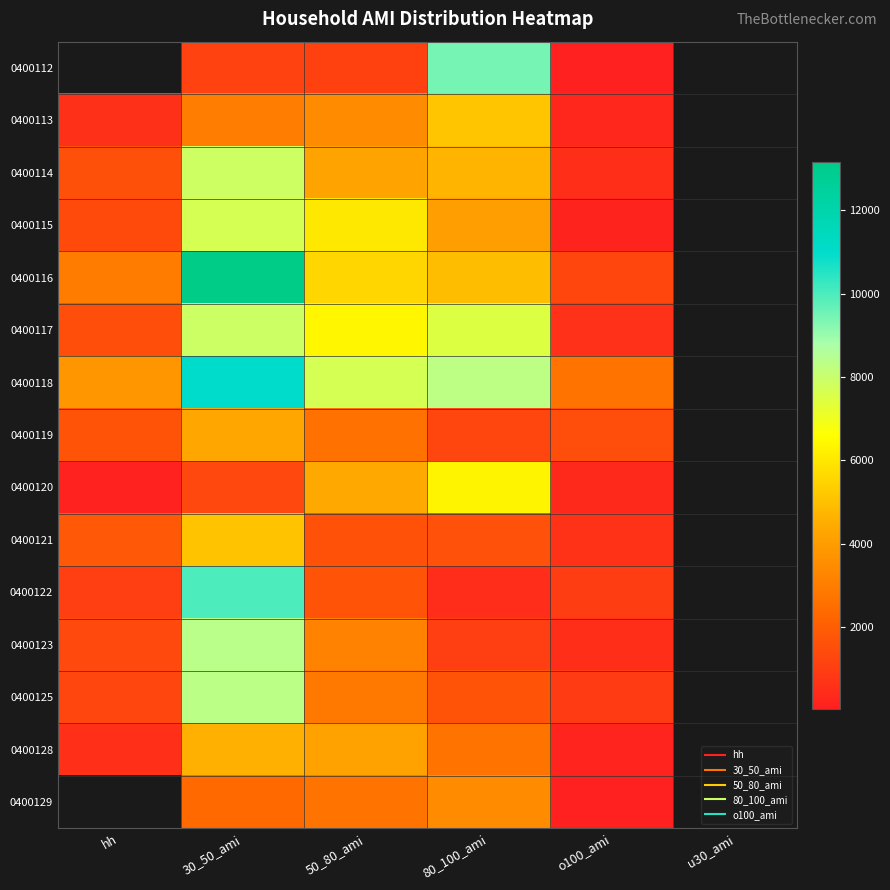

Read the 0400122 value at hh.

1004.0